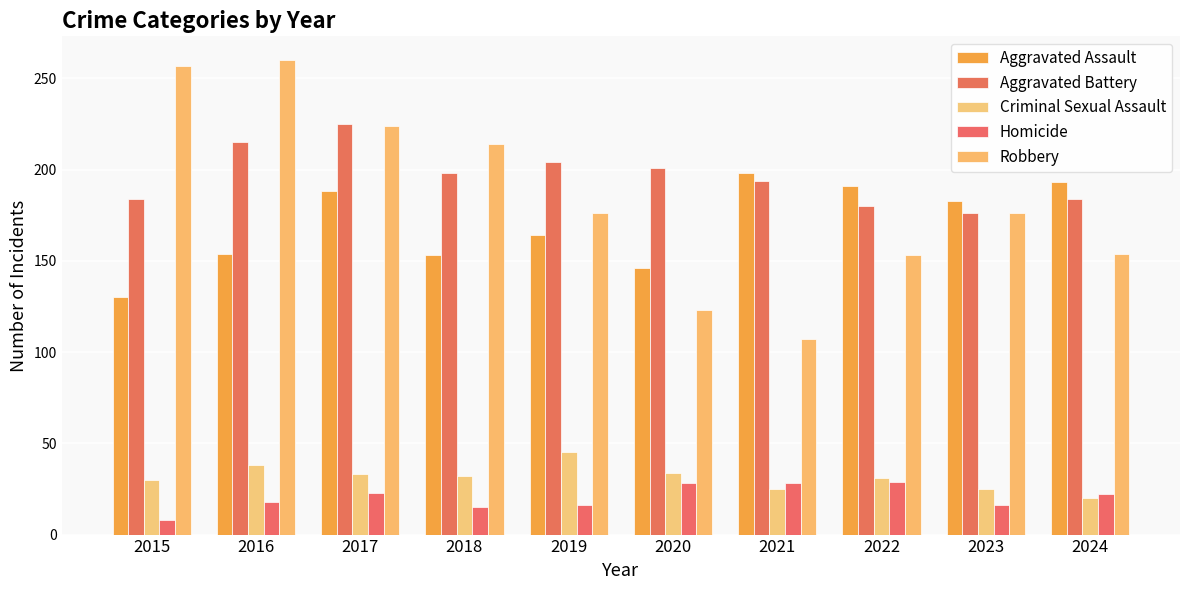

Rank the series by their maximum value, from highest to lowest.

Robbery, Aggravated Battery, Aggravated Assault, Criminal Sexual Assault, Homicide